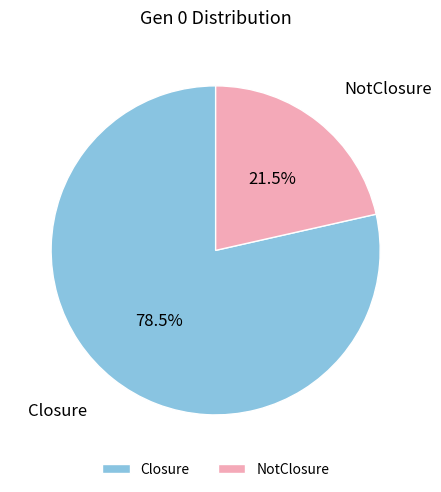

Approximately how many times larger is the value at Closure compared to NotClosure?

3.7